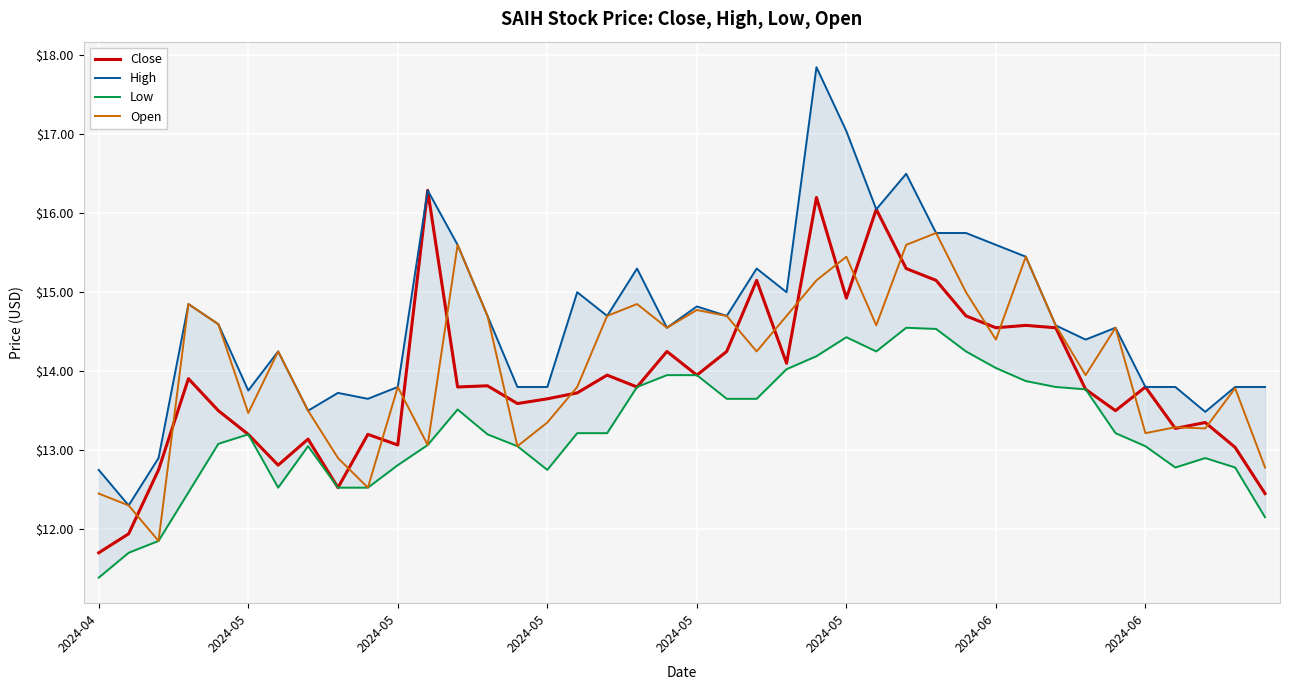

How many interior local peaks does the Low series have?

6